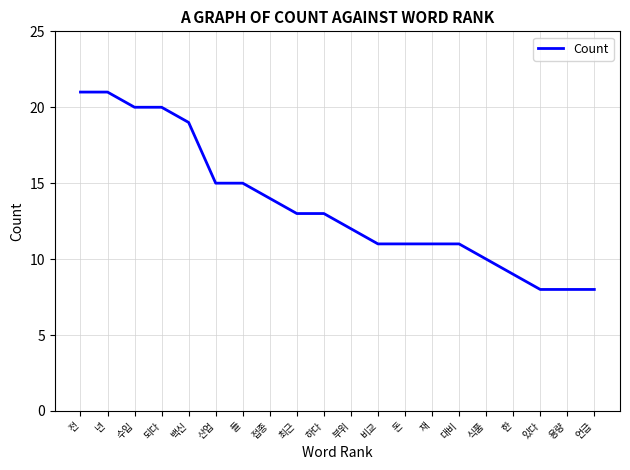

What position from the right is 식품?

5